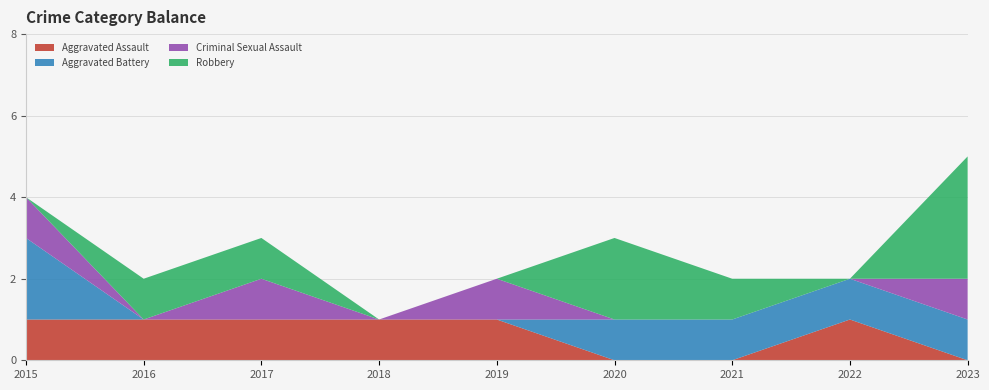

Reading left to right, list all the values displayed in this chart.

Aggravated Assault: 1	1	1	1	1	0	0	1	0
Aggravated Battery: 2	0	0	0	0	1	1	1	1
Criminal Sexual Assault: 1	0	1	0	1	0	0	0	1
Robbery: 0	1	1	0	0	2	1	0	3